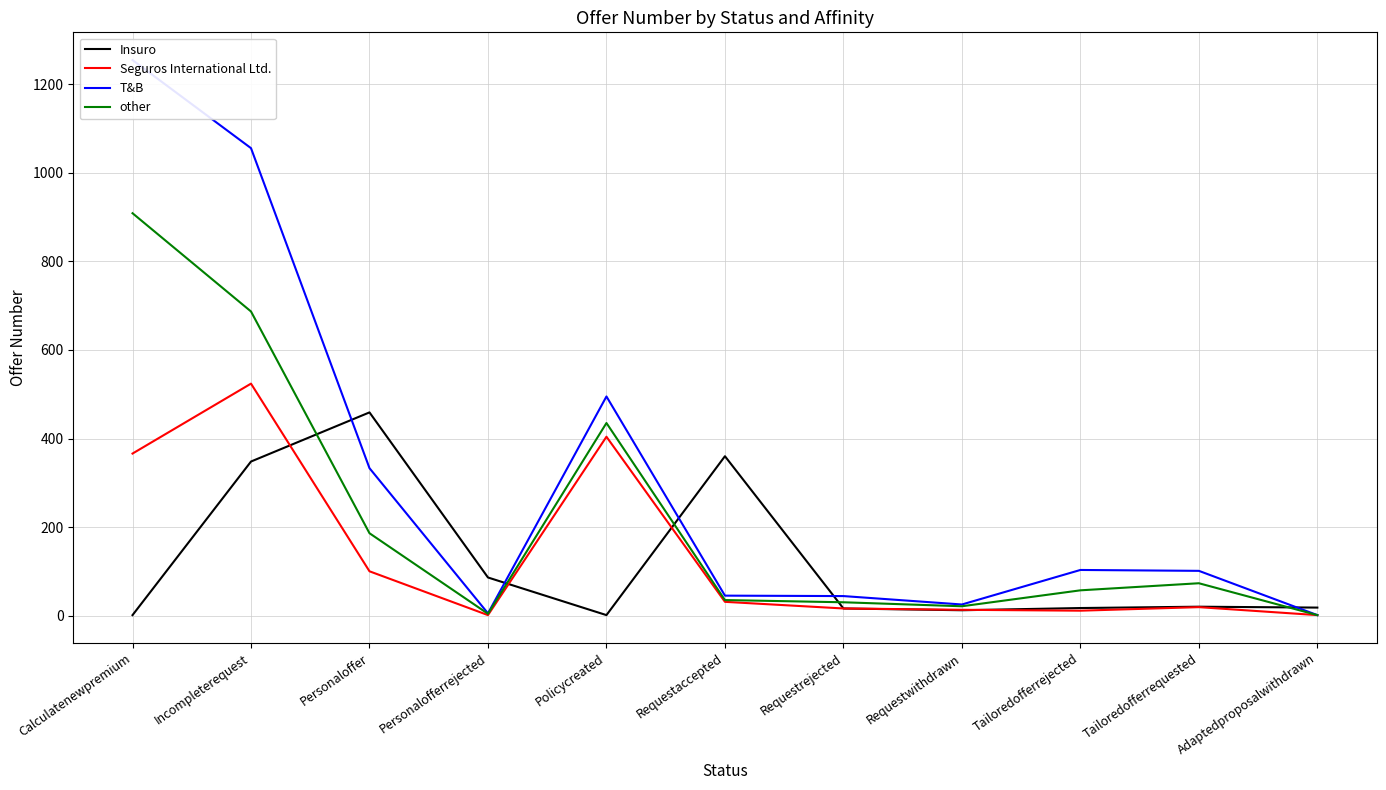

Which category has the highest value in the Seguros International Ltd. series?

Incompleterequest